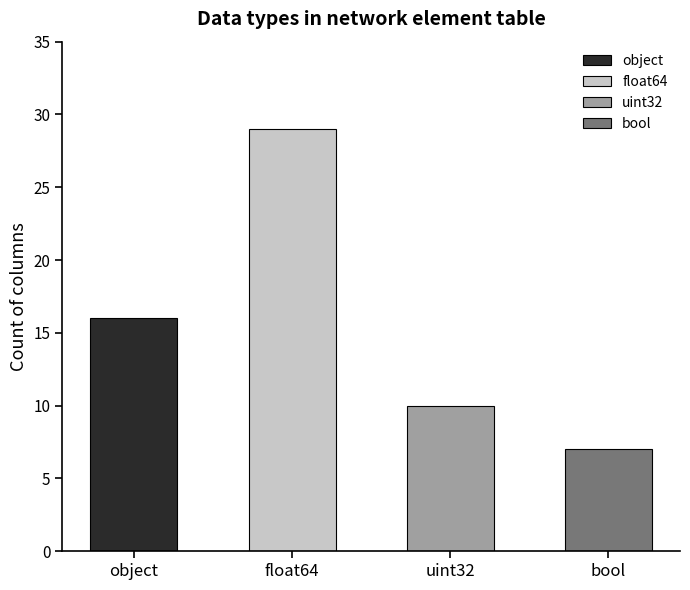

What is the minimum value shown in the chart?

7